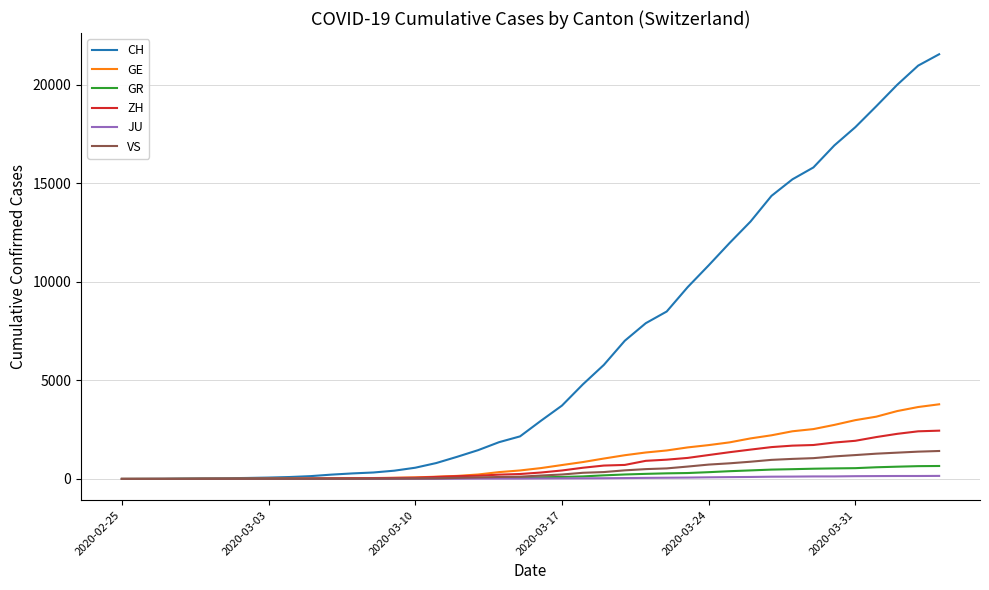

Which series has the largest total across all categories?

CH